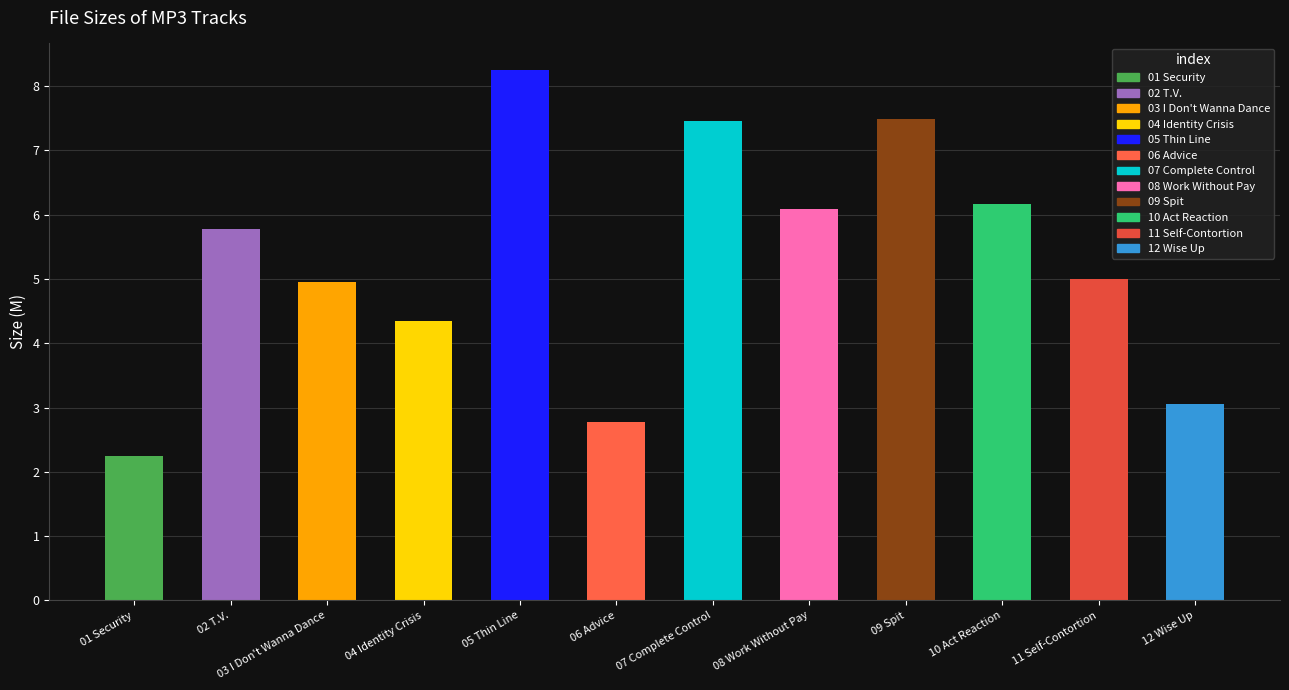

What is the difference between the maximum and minimum values?

6.0